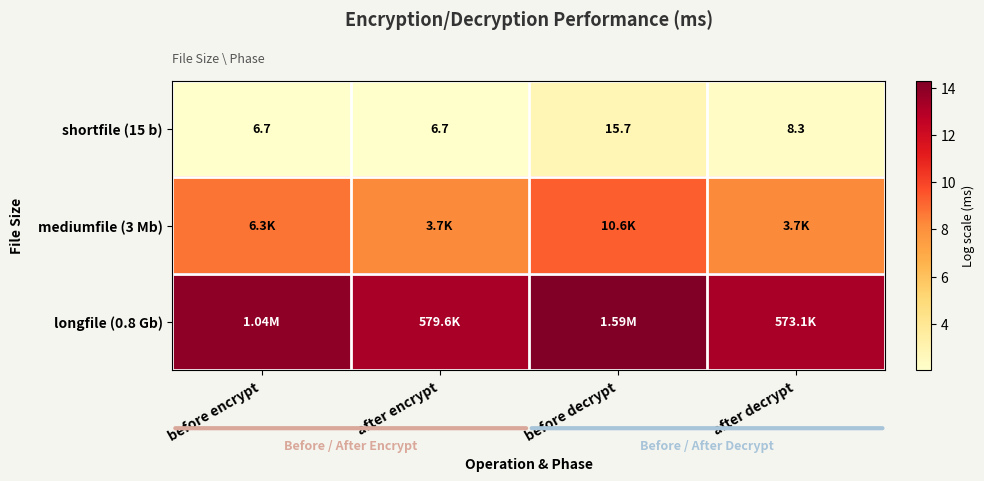

Where does the shortfile (15 b) series first go above 8?

before decrypt